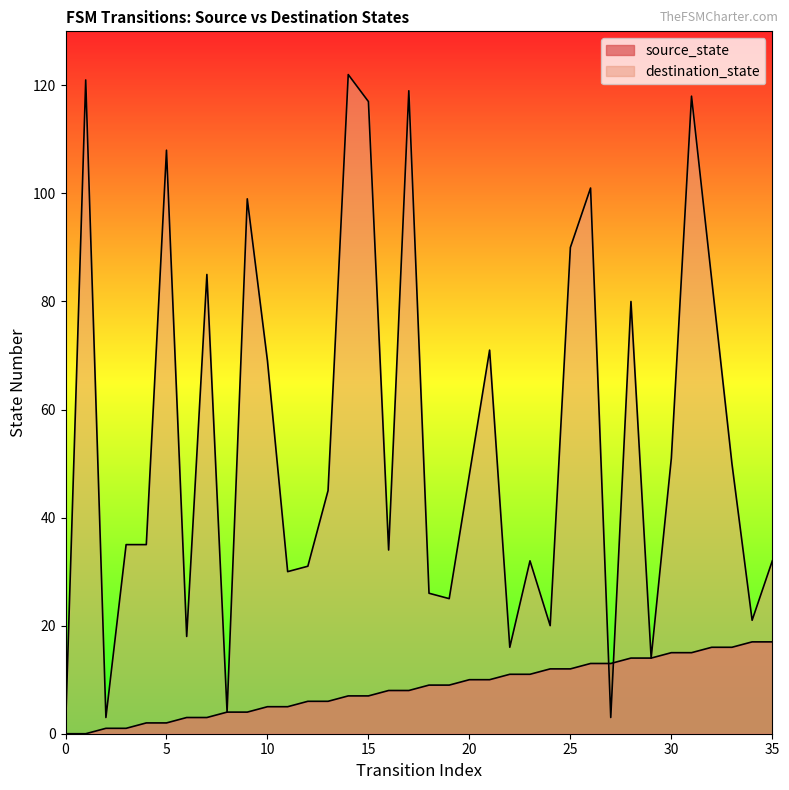

Reading left to right, transcribe all the data shown in this chart.

source_state: 0	0	1	1	2	2	3	3	4	4	5	5	6	6	7	7	8	8	9	9	10	10	11	11	12	12	13	13	14	14	15	15	16	16	17	17
destination_state: 1	121	3	35	35	108	18	85	4	99	69	30	31	45	122	117	34	119	26	25	48	71	16	32	20	90	101	3	80	14	51	118	84	50	21	32